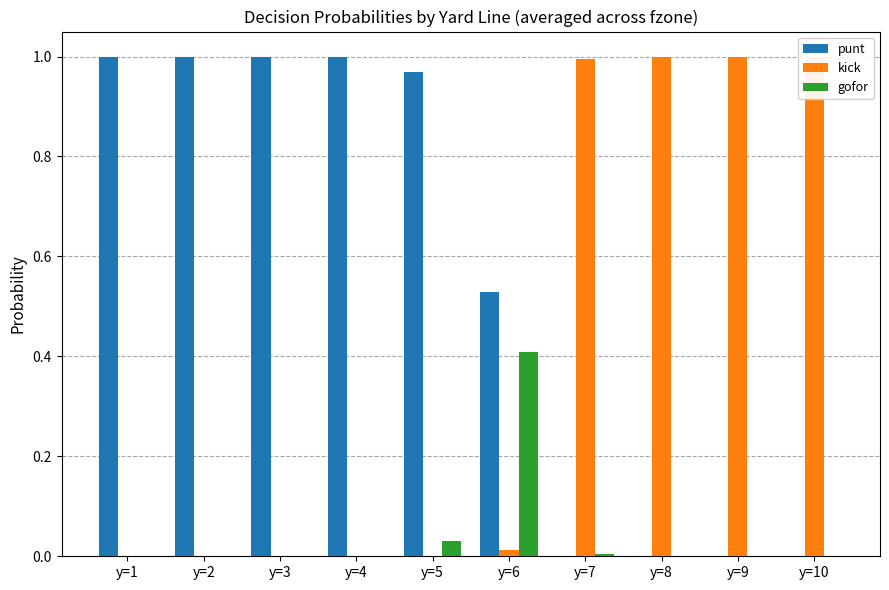

What is the total value across all series at y=1?

1.0